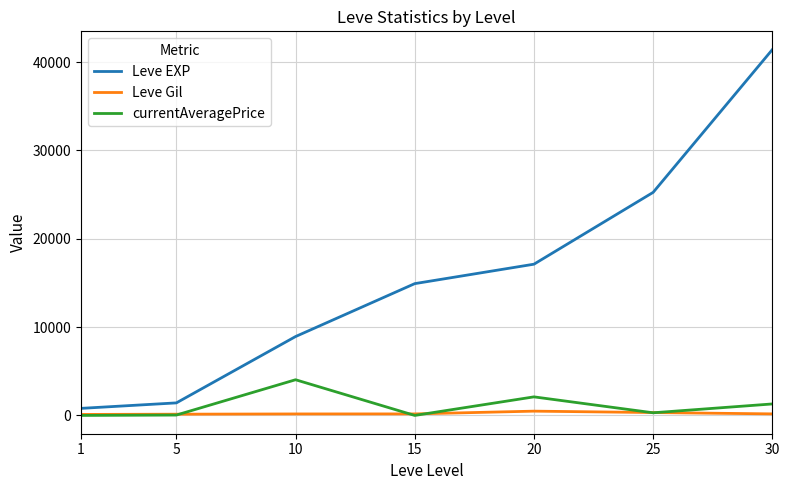

True or false: Leve Gil has more than 0 interior local peaks.

True